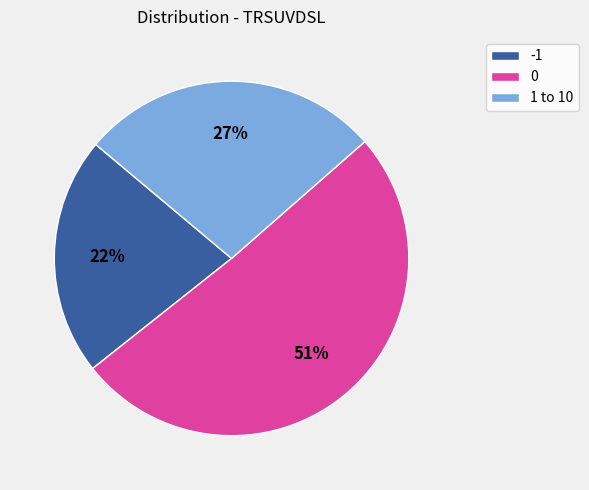

True or false: -1 accounts for 35% of the total.

False